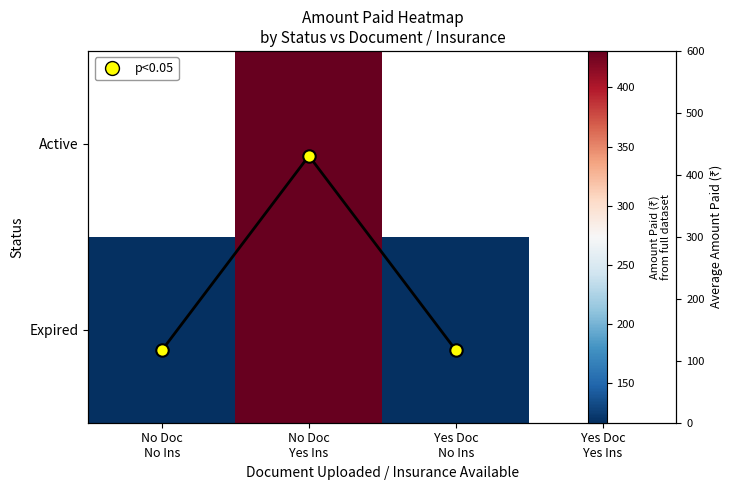

Which label corresponds to the smallest value in the chart?

No Doc
No Ins